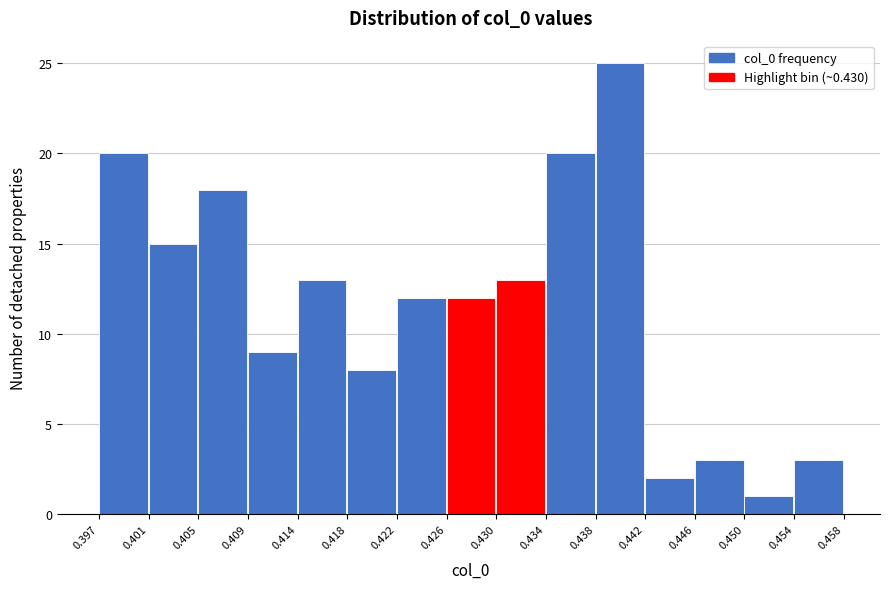

Reading left to right, transcribe this chart: for each bar, give the range it covers on the x-axis and its height. The values are not printed on the chart, so give them approximately, as read against the axis.

0.397 to 0.401: 20
0.401 to 0.405: 15
0.405 to 0.409: 18
0.409 to 0.414: 9
0.414 to 0.418: 13
0.418 to 0.422: 8
0.422 to 0.426: 12
0.426 to 0.430: 12
0.430 to 0.434: 13
0.434 to 0.438: 20
0.438 to 0.442: 25
0.442 to 0.446: 2
0.446 to 0.450: 3
0.450 to 0.454: 1
0.454 to 0.458: 3